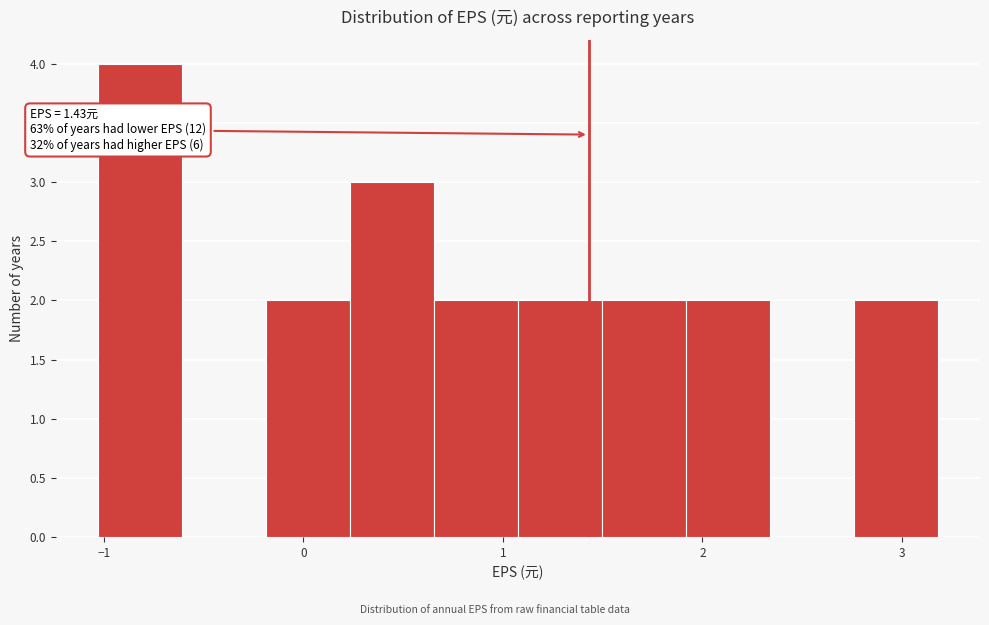

Which range on the x-axis has the tallest bar?

-1.0 to -0.6